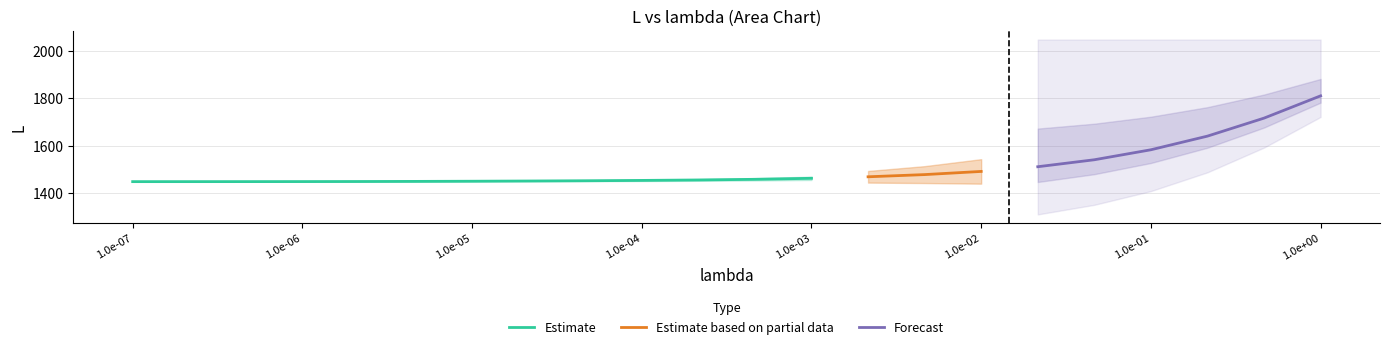

Reading right to left, what are all the values shown in this chart?

L: 1810.3	1716.3	1640.3	1582.7	1540.5	1511.1	1491.3	1477.9	1468.6	1462.2	1458.0	1455.2	1453.3	1451.9	1450.8	1449.9	1449.2	1448.7	1448.4	1448.3	1448.2	1448.2
L_max: 2048.0	2048.0	2048.0	2048.0	2048.0	2048.0	2048.0	2048.0	2048.0	2048.0	2048.0	2048.0	2048.0	2048.0	2048.0	2048.0	2048.0	2048.0	2048.0	2048.0	2048.0	2048.0
L_0: 1448.2	1448.2	1448.2	1448.2	1448.2	1448.2	1448.2	1448.2	1448.2	1448.2	1448.2	1448.2	1448.2	1448.2	1448.2	1448.2	1448.2	1448.2	1448.2	1448.2	1448.2	1448.2
lambda: 1.0	0.5	0.2	0.1	0.0	0.0	0.0	0.0	0.0	0.0	0.0	0.0	0.0	0.0	0.0	0.0	0.0	0.0	0.0	0.0	0.0	0.0